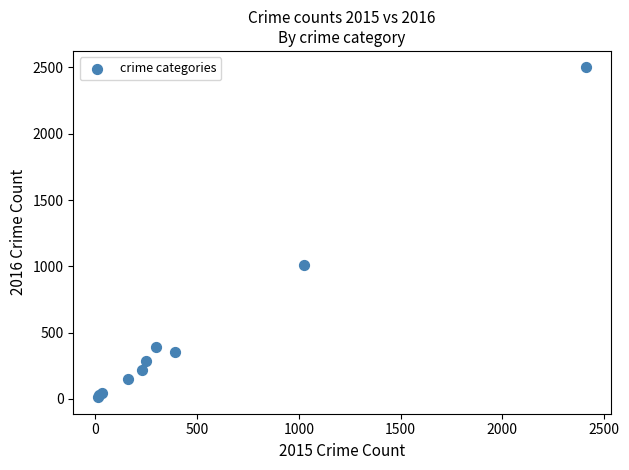

What Y value in the scatter plot is closest to 1256?

1009